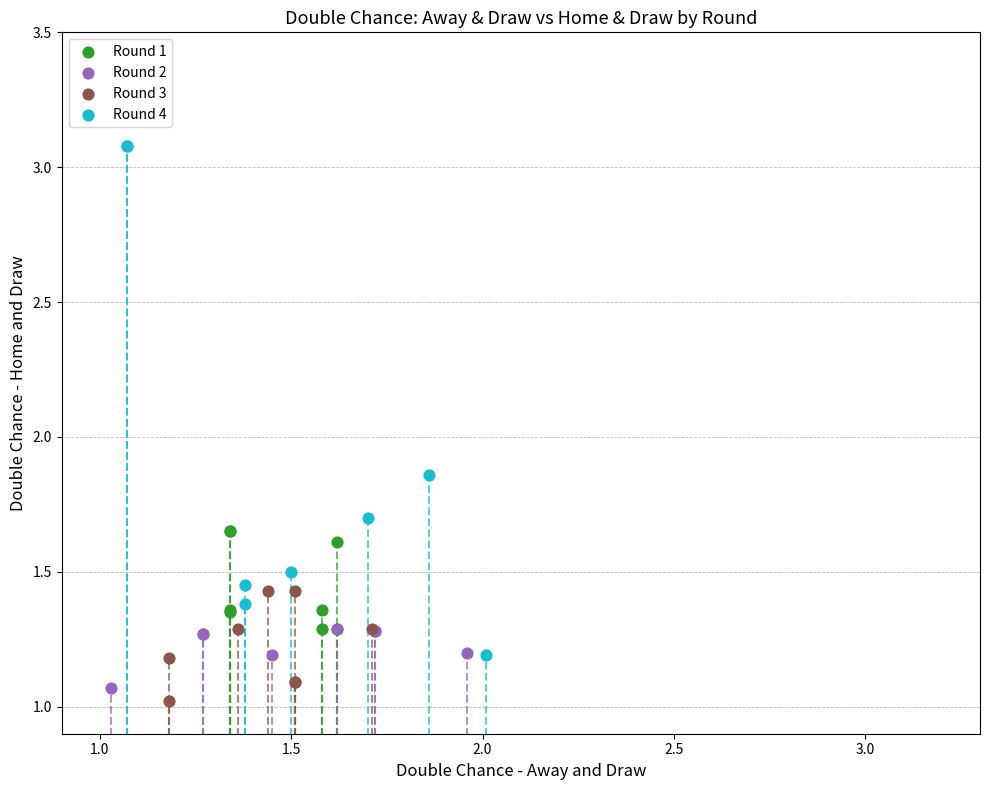

Which series has the largest Y range (max minus min)?

Round 4